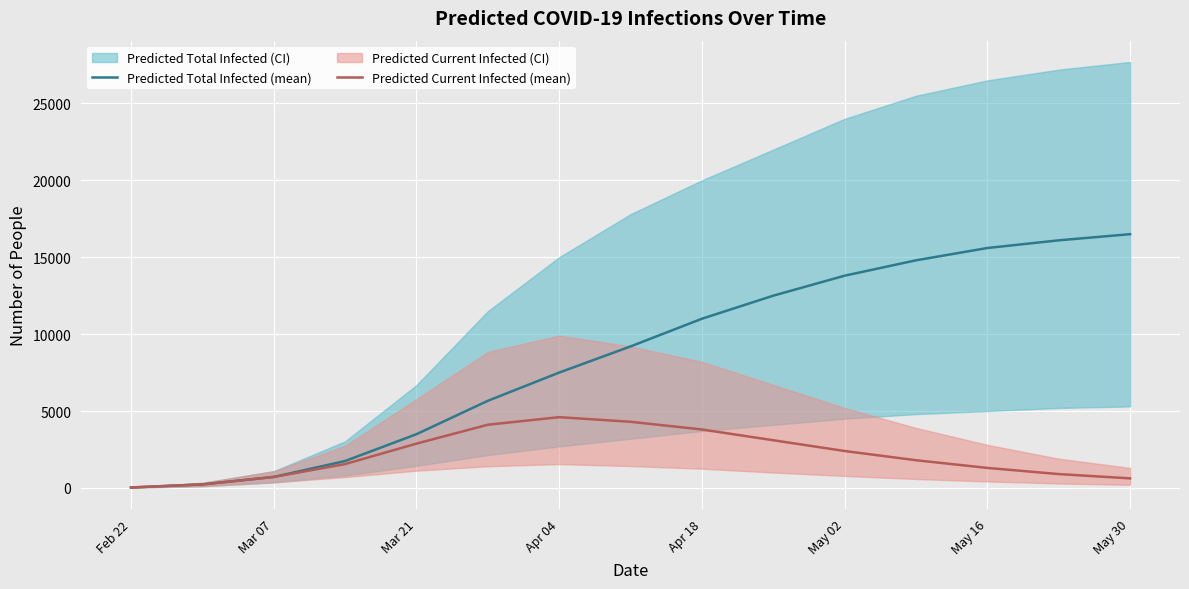

The value of Predicted Total Infected (mean) at May 16 is 15600. True or false?

True